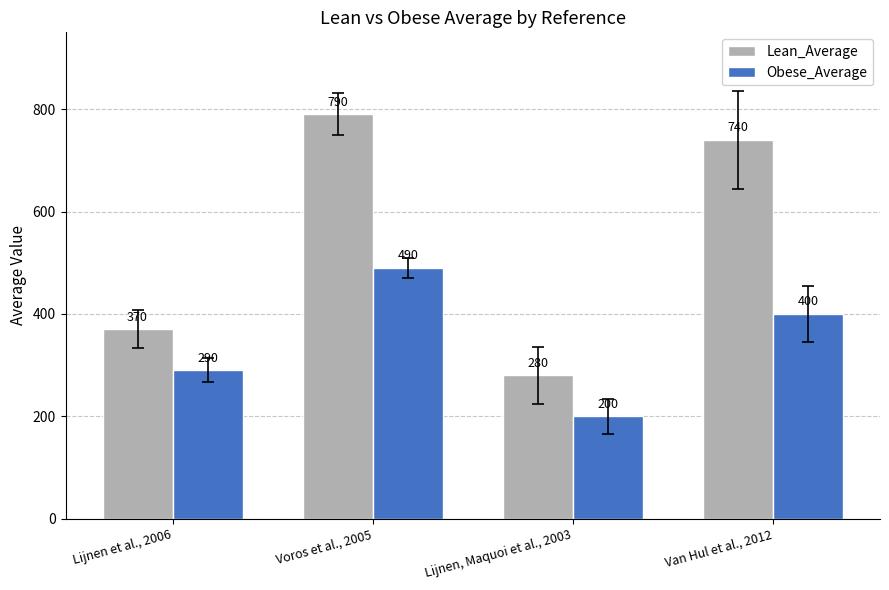

What is the difference between the maximum and minimum values in the Lean_Average series?

510